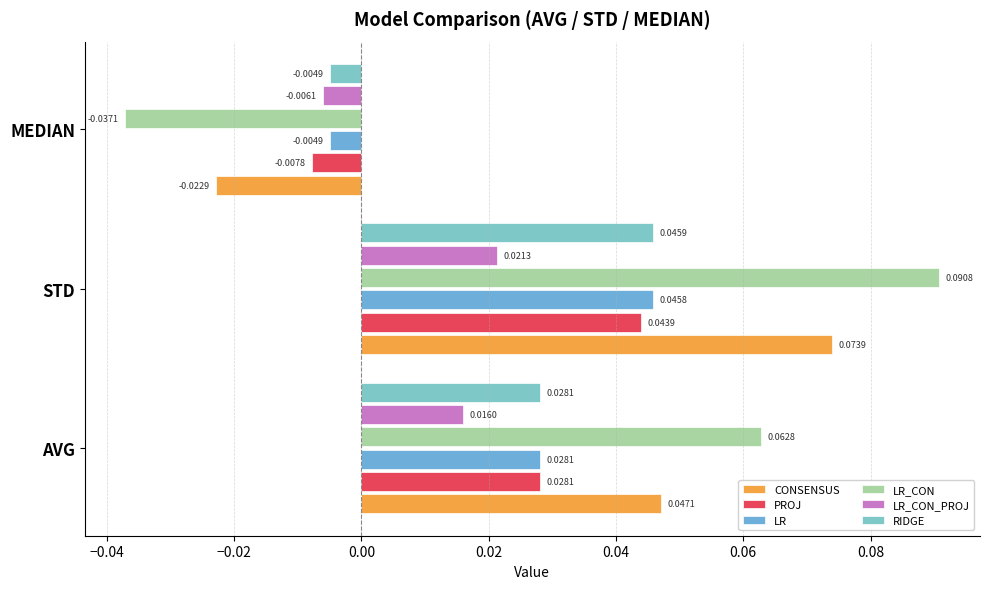

At which label does RIDGE reach its peak?

STD